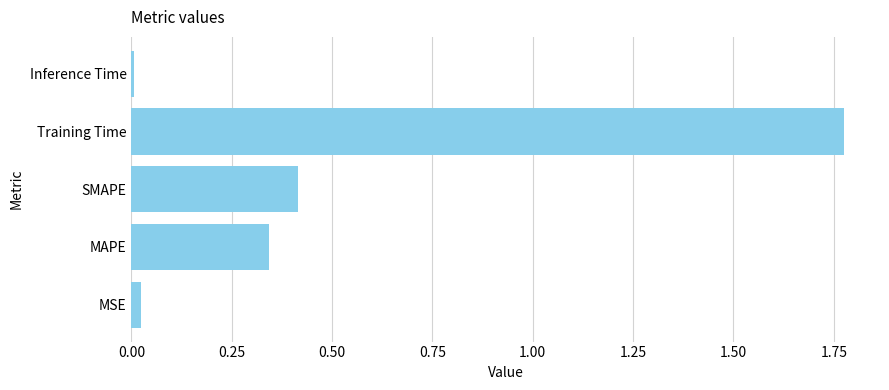

Between MSE and SMAPE, which is larger?

SMAPE